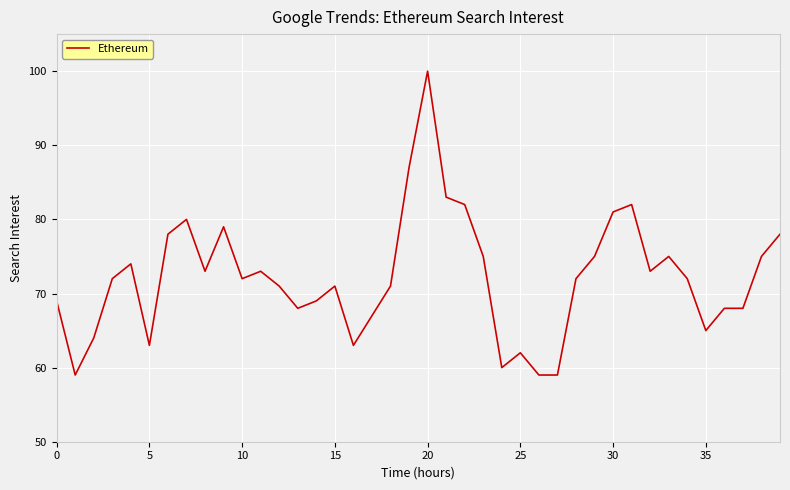

What is the greatest value displayed?

100